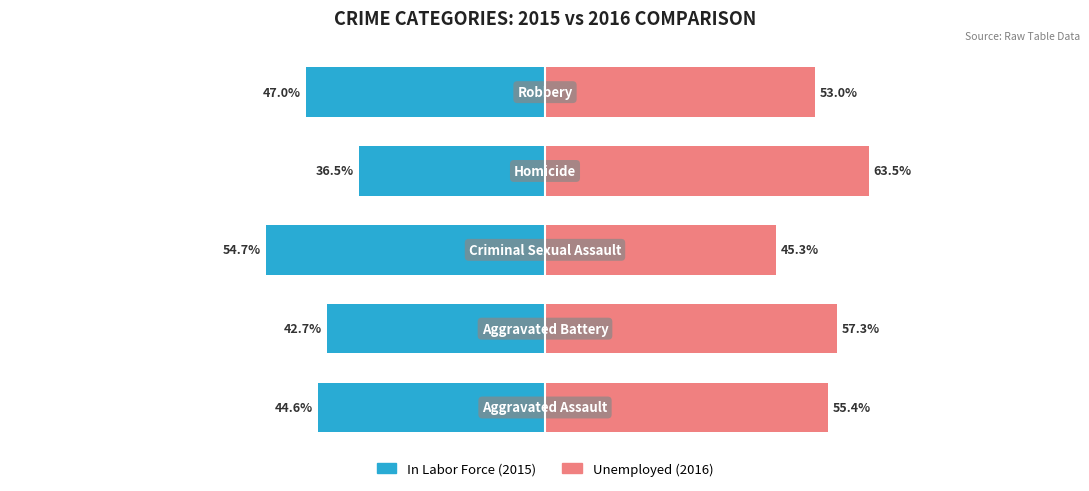

What is the highest value of the Unemployed series?

63.5